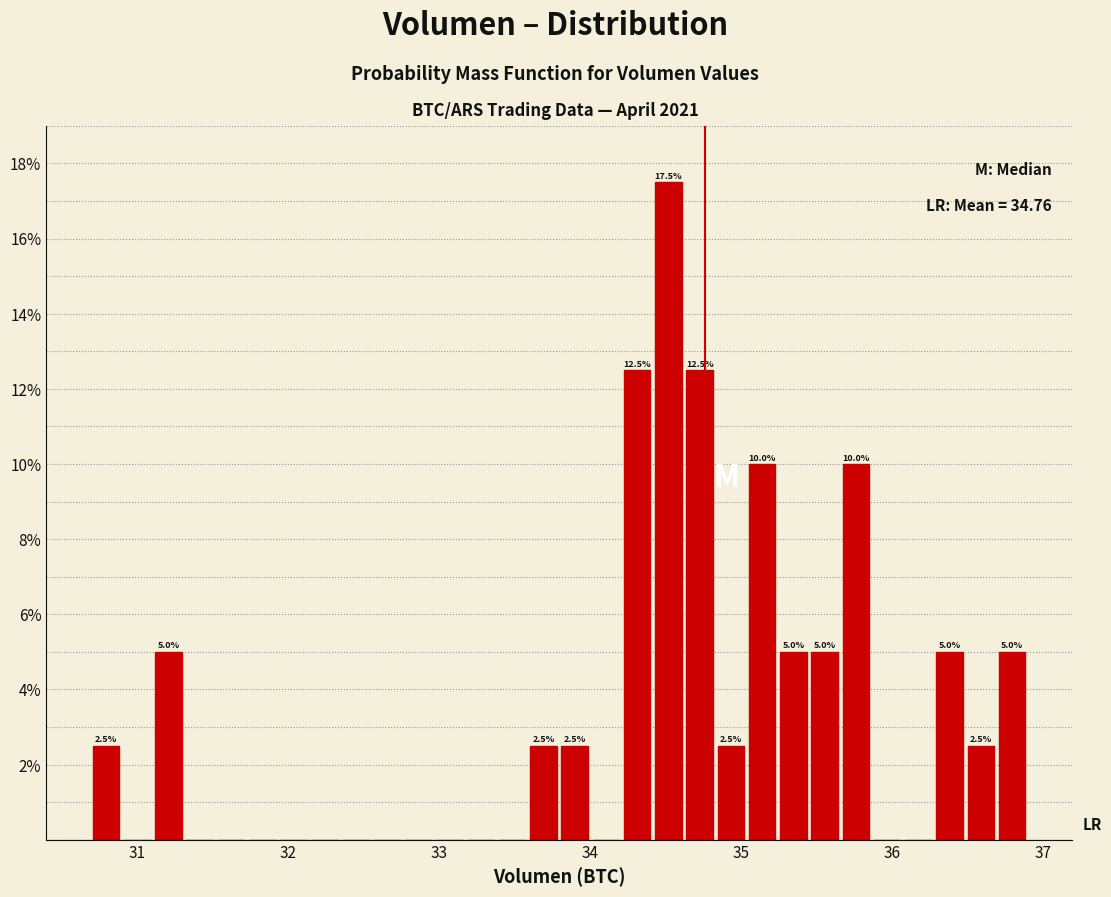

Read against the x-axis, roughly where is the centre of the tallest bar?

34.5